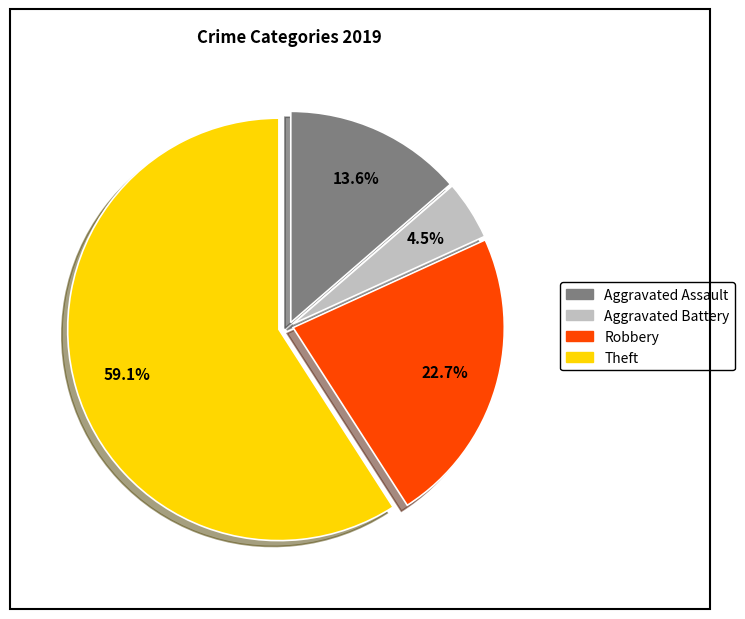

Is it true that Robbery is 23% of the pie?

True